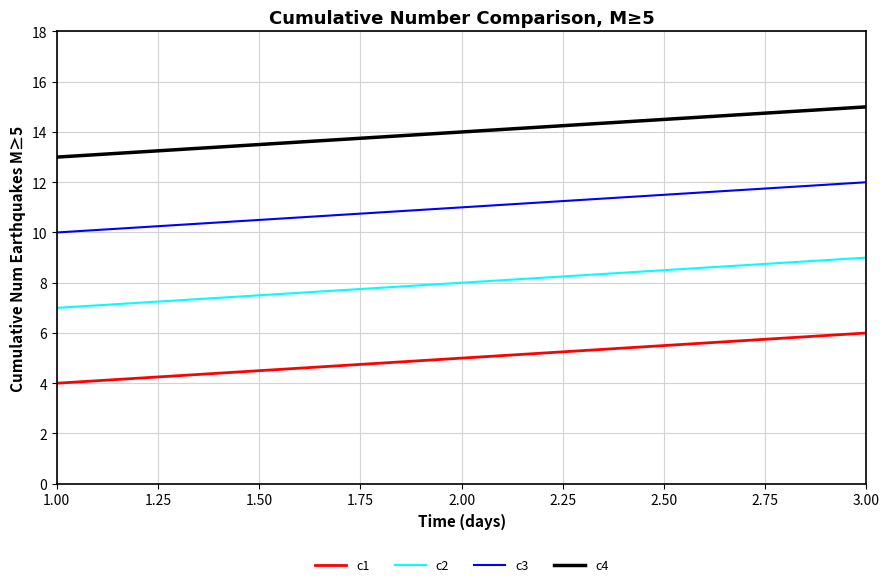

The c2 series shows 4 at 1.00. True or false?

False